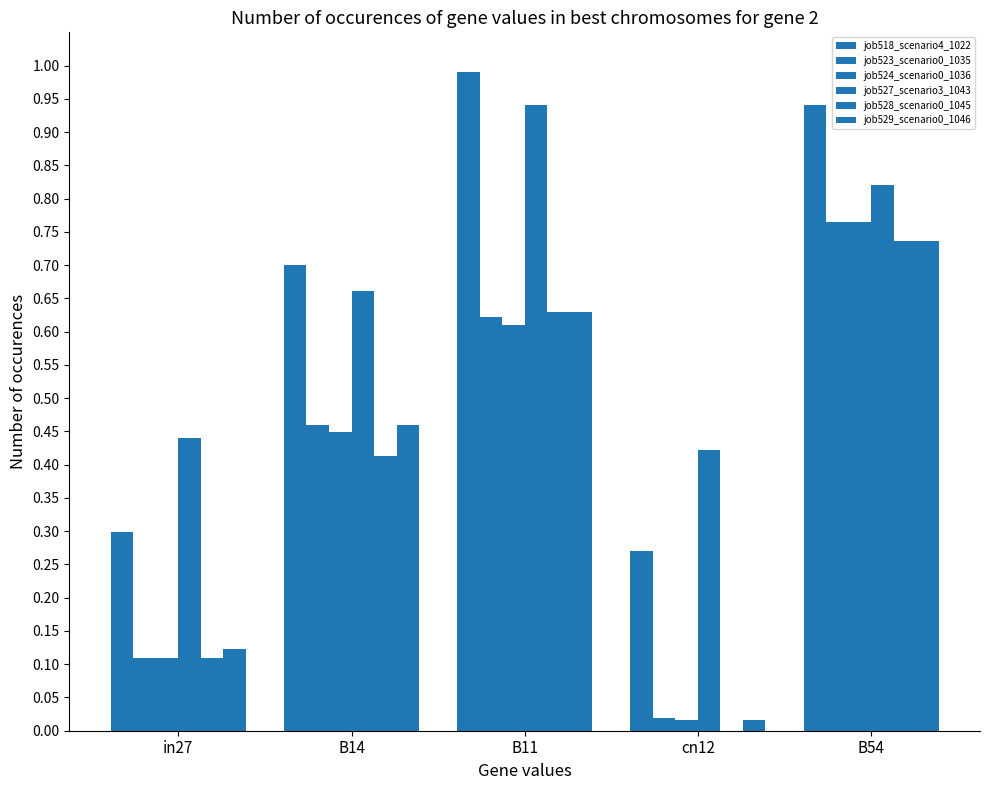

Count the number of categories in the chart.

5